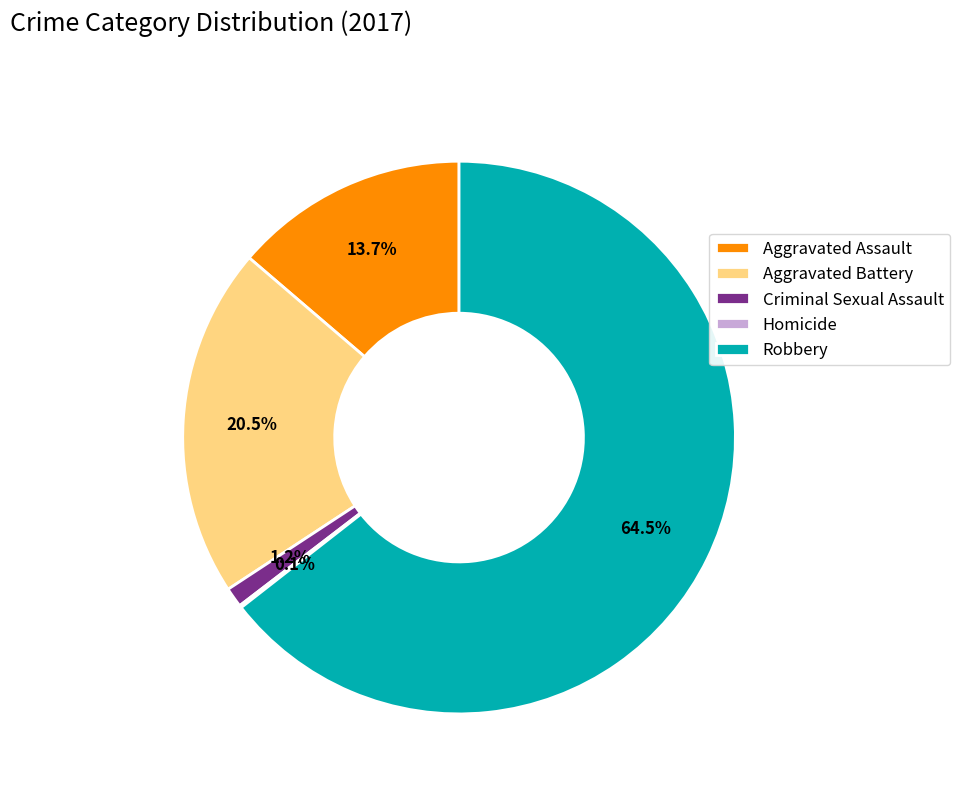

Which has a higher value, Aggravated Battery or Criminal Sexual Assault?

Aggravated Battery